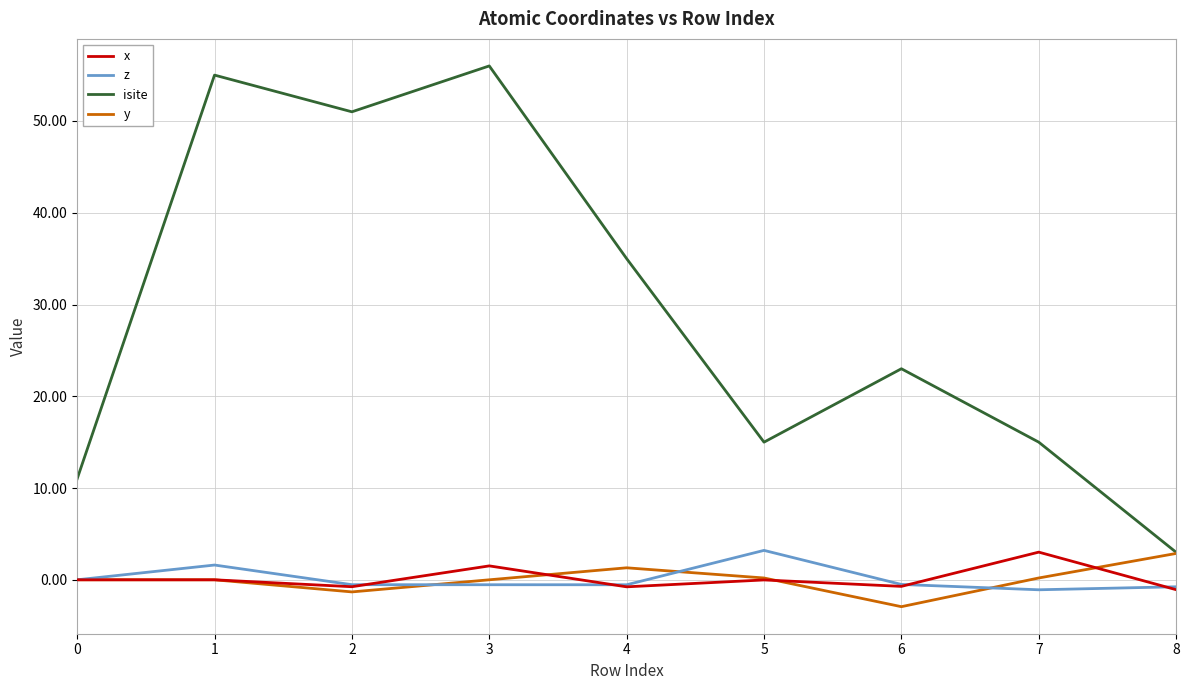

Which series has the largest range (max minus min)?

isite